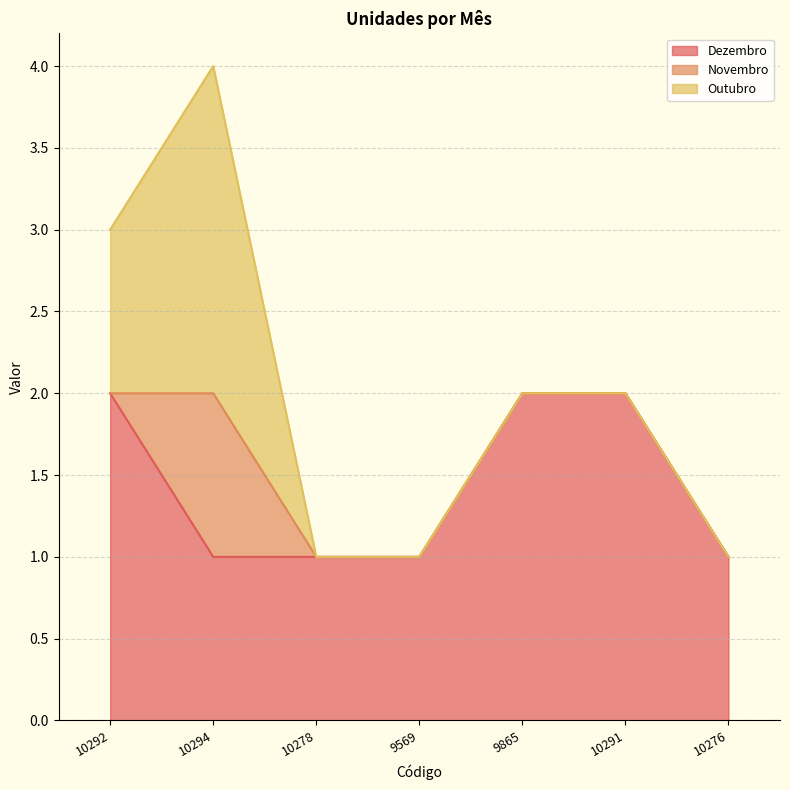

How many values in Outubro are above zero?

2